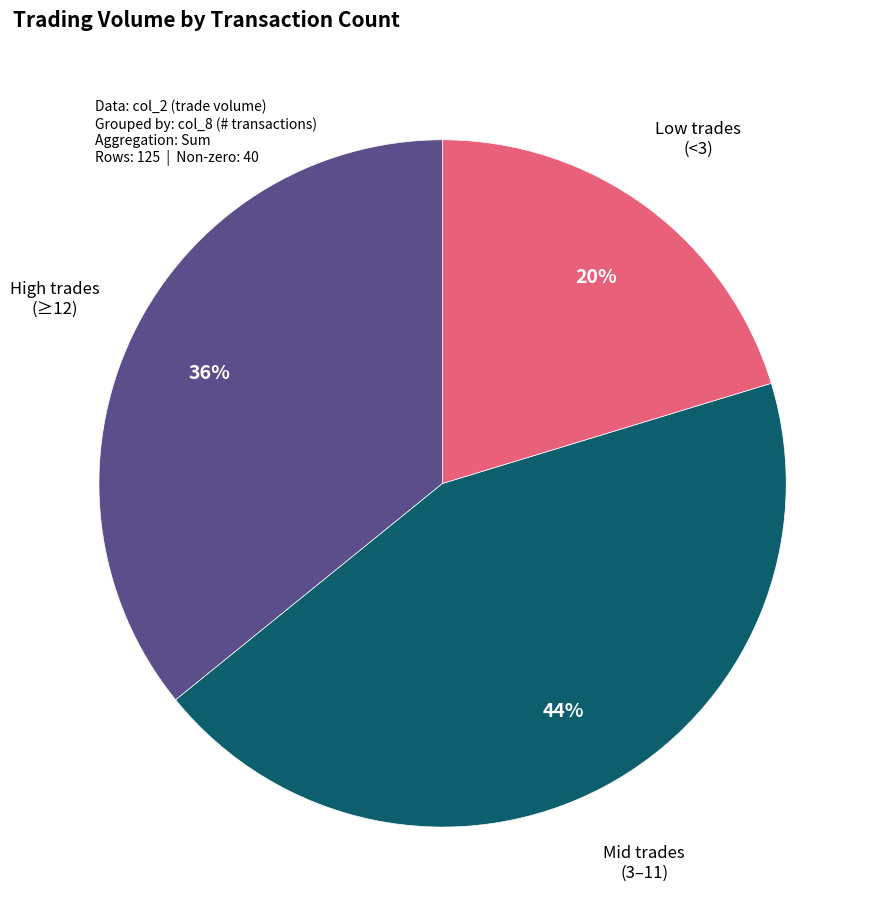

The High trades (≥12) slice represents 47% of the pie. True or false?

False